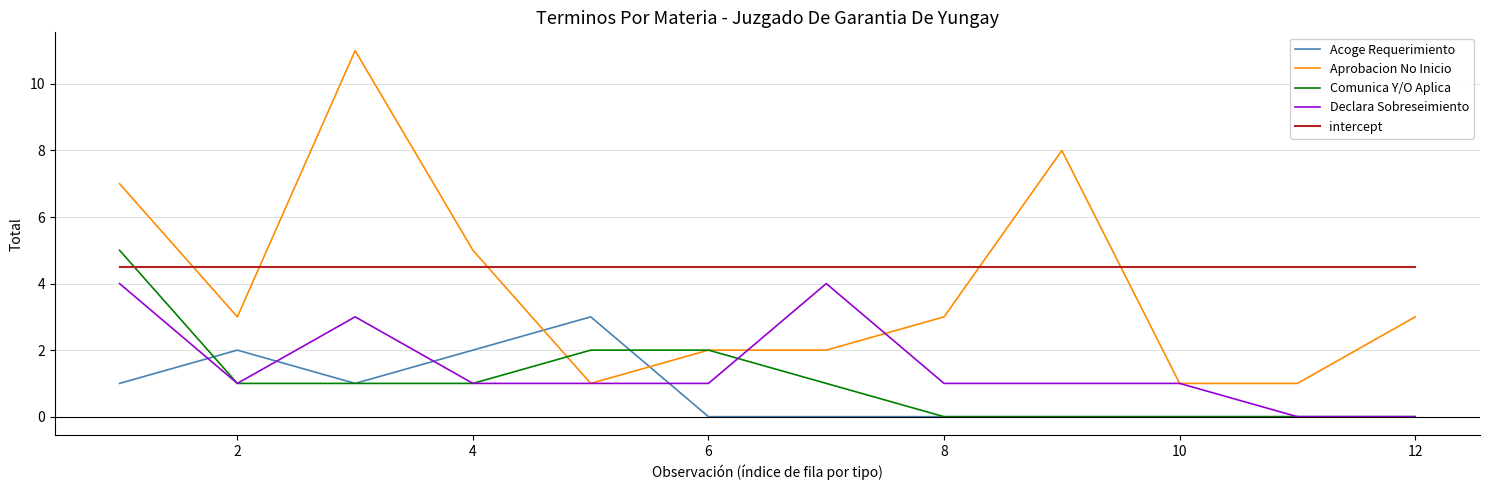

Which series has the largest total across all categories?

intercept